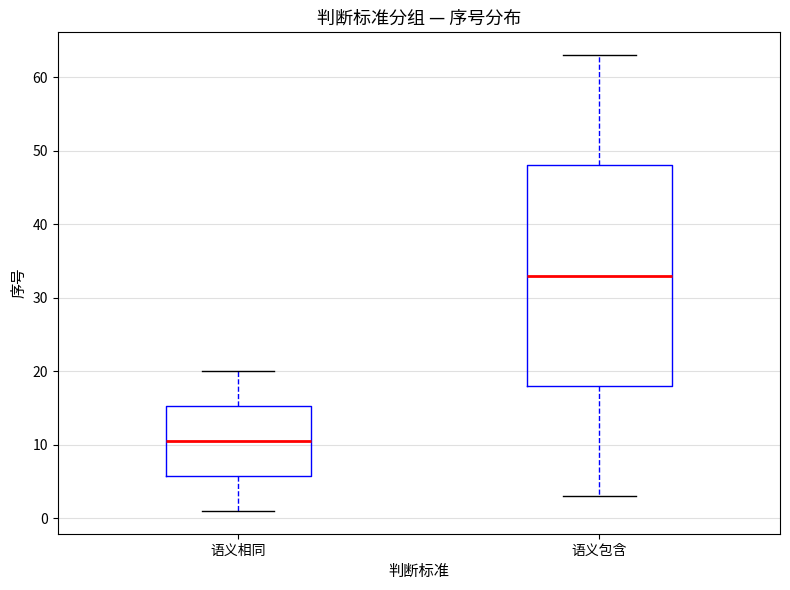

Reading left to right, read every box against the y-axis: the position of its median line, the range the box covers, and the ends of its whiskers. The values are not printed on the chart, so give them approximately, as read against the axis.

语义相同: median 11, box 6 to 15, whiskers 1 to 20
语义包含: median 33, box 18 to 48, whiskers 3 to 63